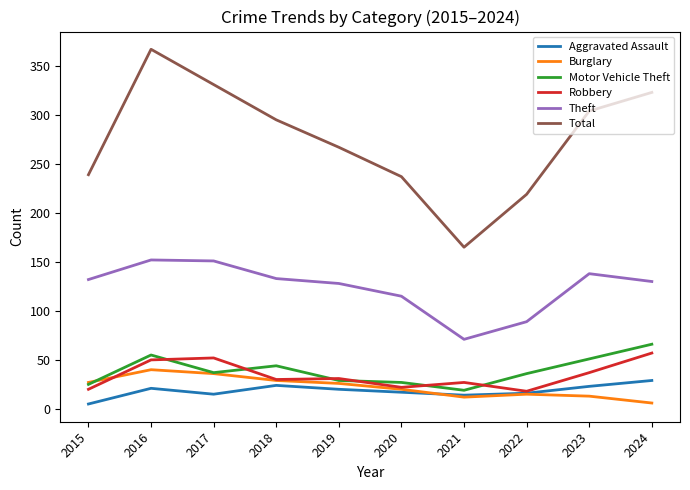

Rank the series by their maximum value, from lowest to highest.

Aggravated Assault, Burglary, Robbery, Motor Vehicle Theft, Theft, Total